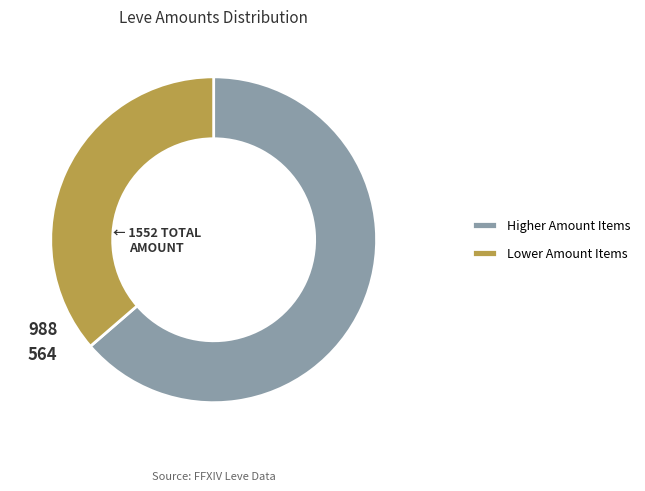

The Lower Amount Items slice represents 36% of the pie. True or false?

True